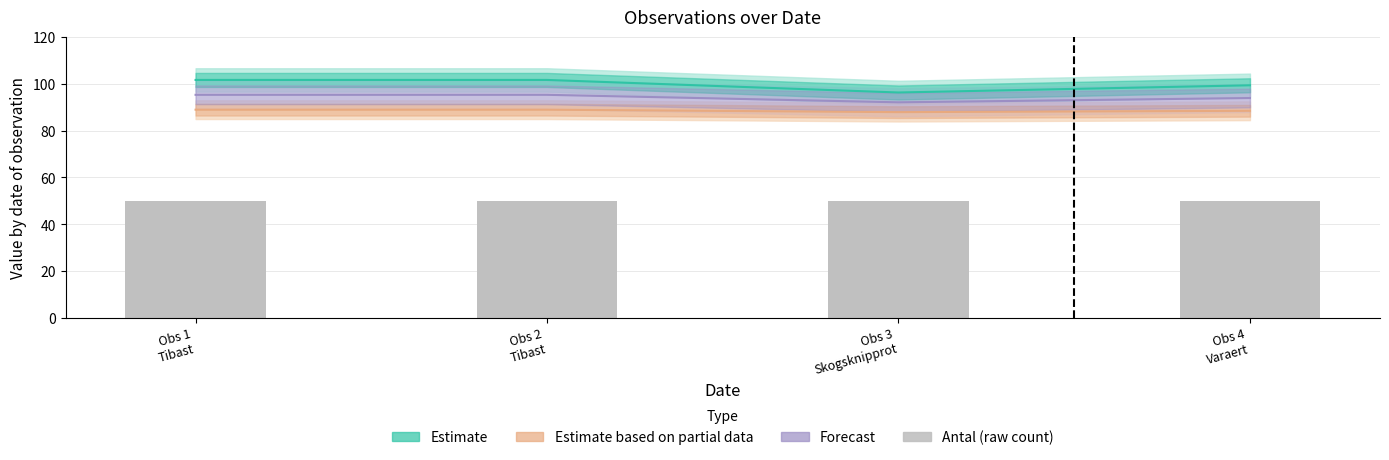

Is the value of Partial Estimate (TaxonId/2.5k) at Obs 1
Tibast greater than the value of Estimate (Taxonsorteringsordning/1k) at Obs 2
Tibast?

No